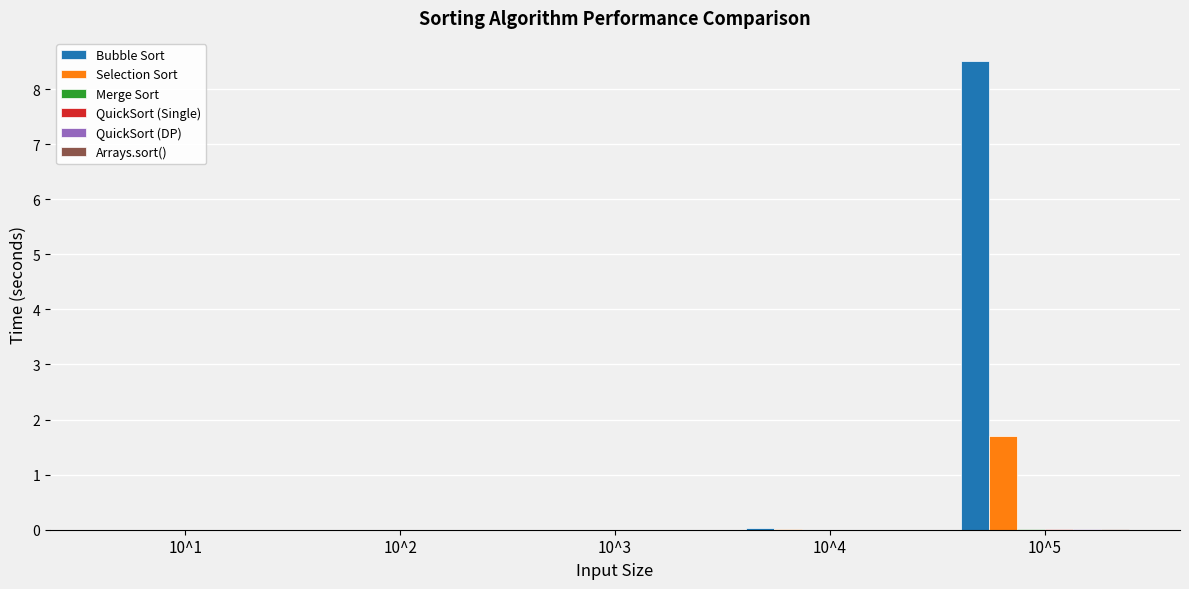

The Bubble Sort series shows 5.9 at 10^1. True or false?

False